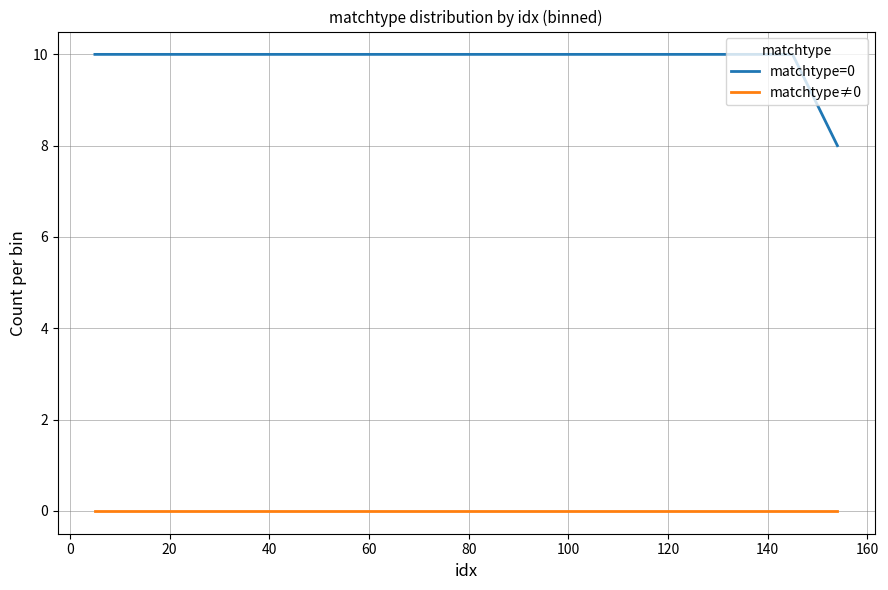

Which series has the largest range (max minus min)?

matchtype=0